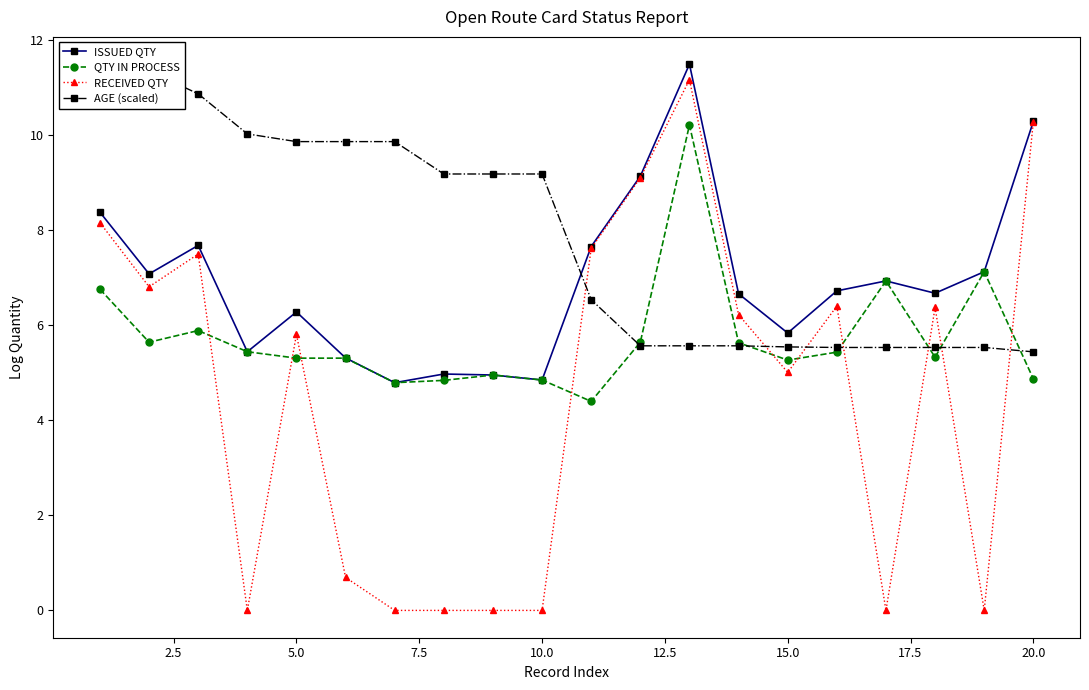

What is the value of the RECEIVED QTY point at the 12th from the left?

9.1